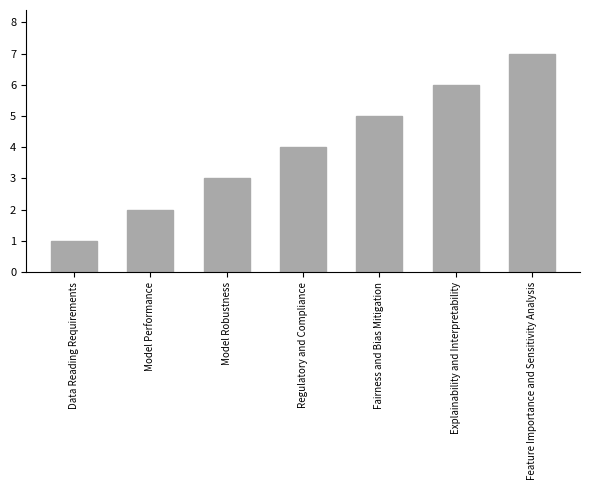

What is the average value?

4